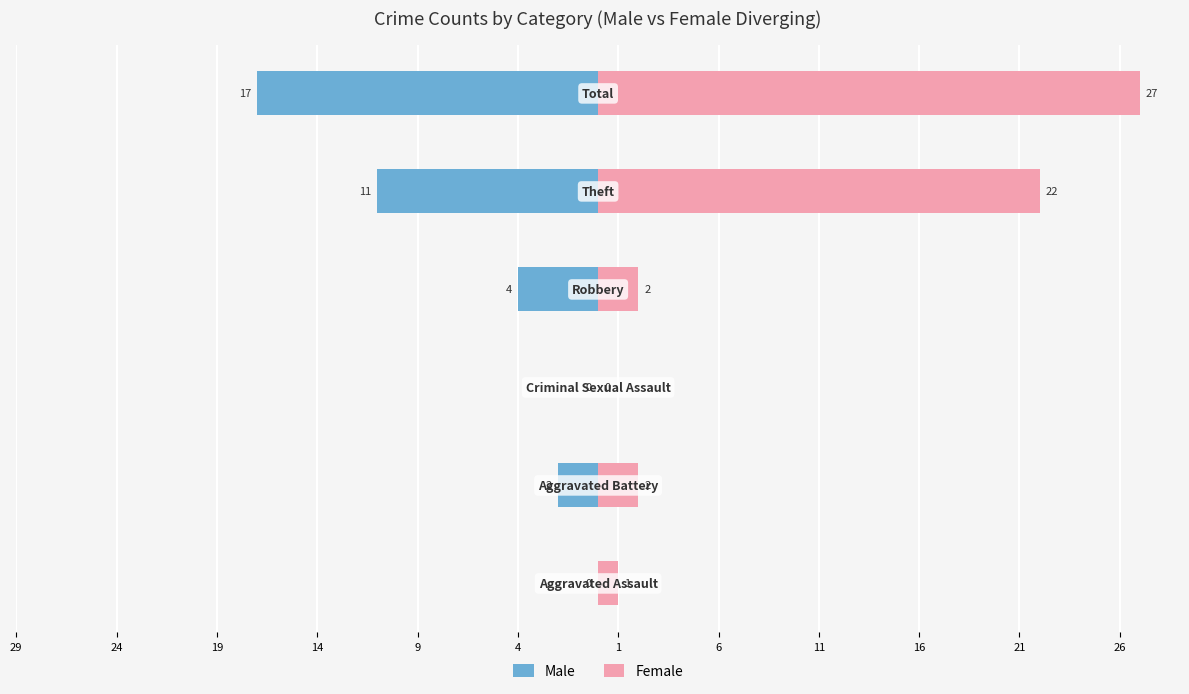

Between 19 and 9, which series saw the biggest shift?

Female